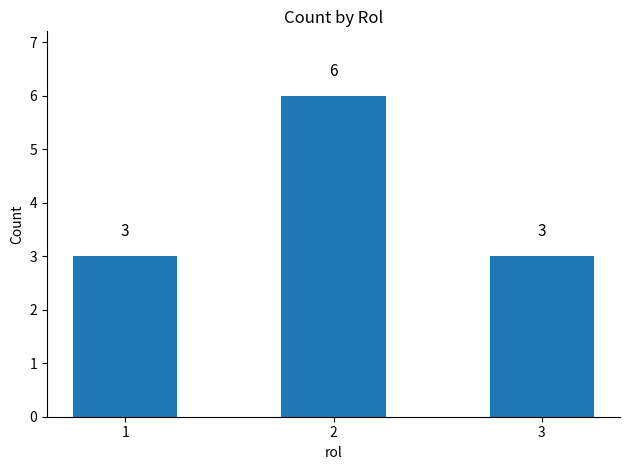

Approximately how many times larger is the value at 2 compared to 3?

2.0